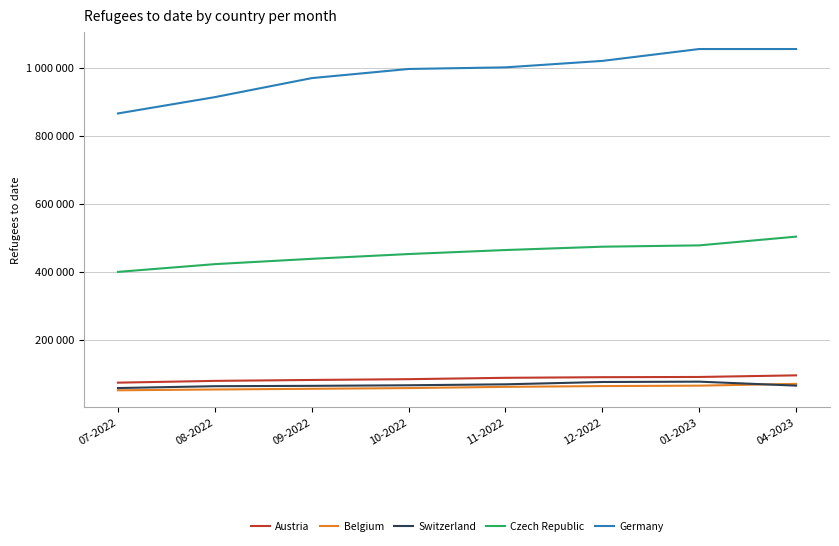

The value of Switzerland at 01-2023 is 110214. True or false?

False